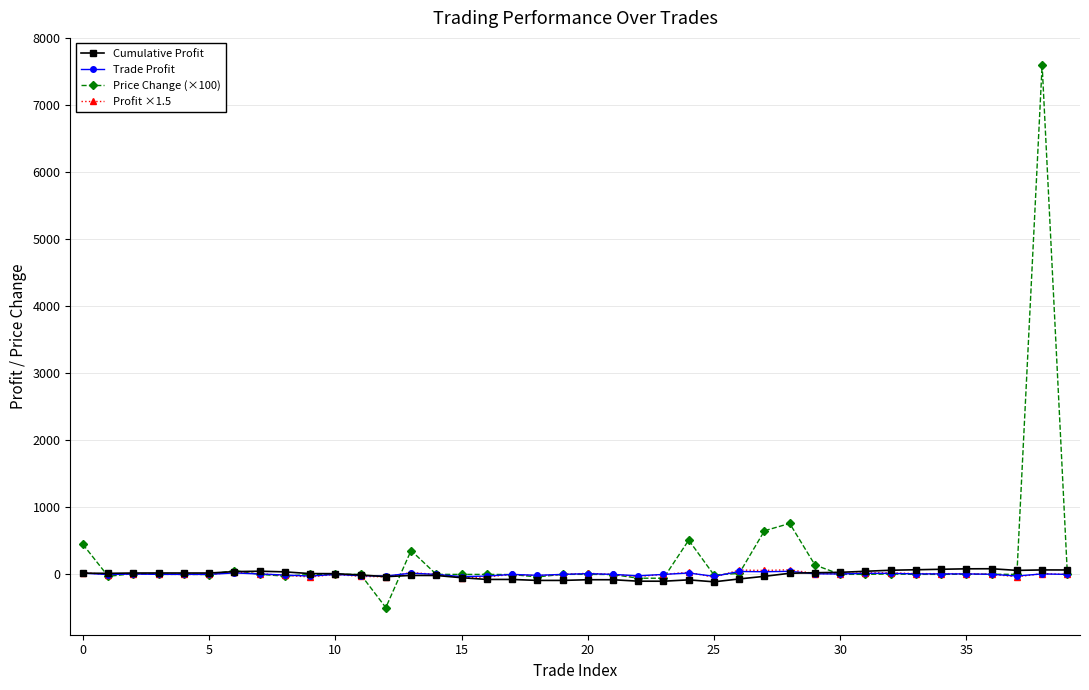

Which series has the largest range (max minus min)?

Price Change (×100)